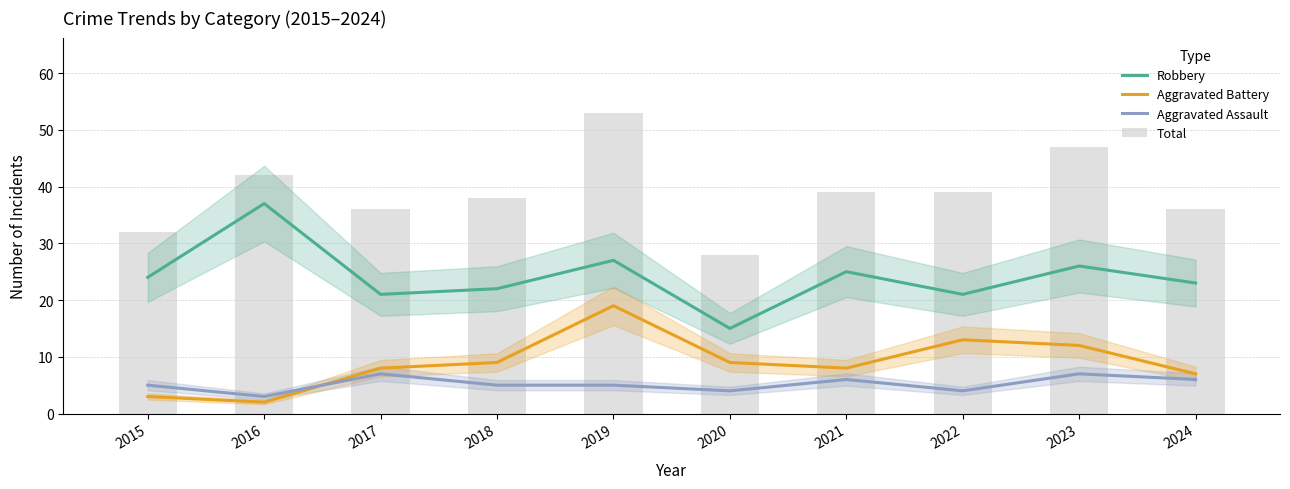

How many data points does each series have?

10